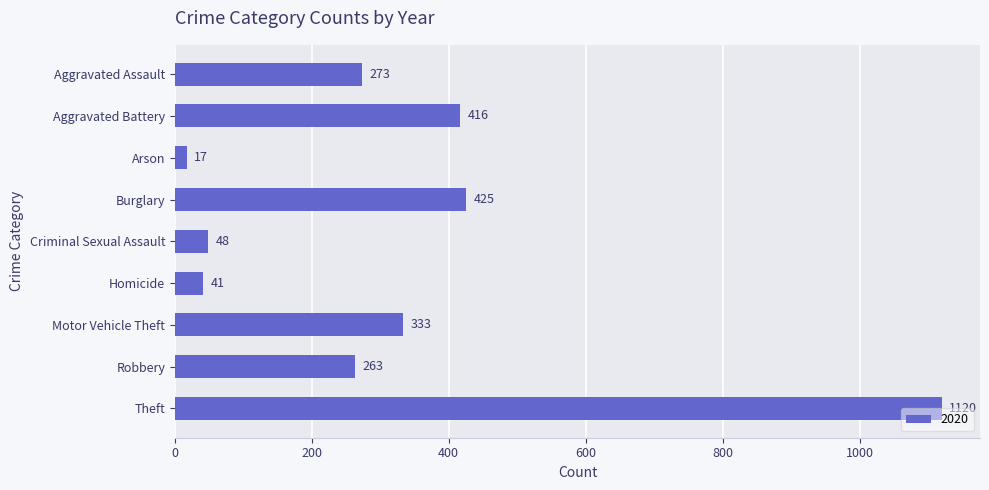

True or false: the data shows 170 at Aggravated Battery.

False